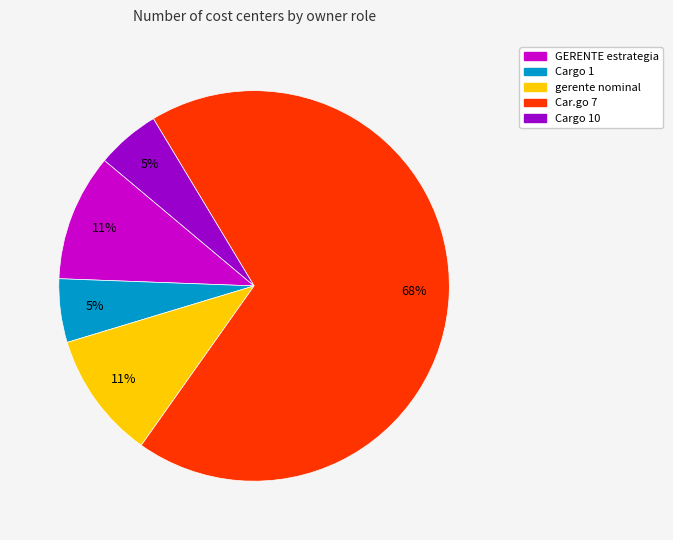

Is there a majority slice in this chart?

Yes